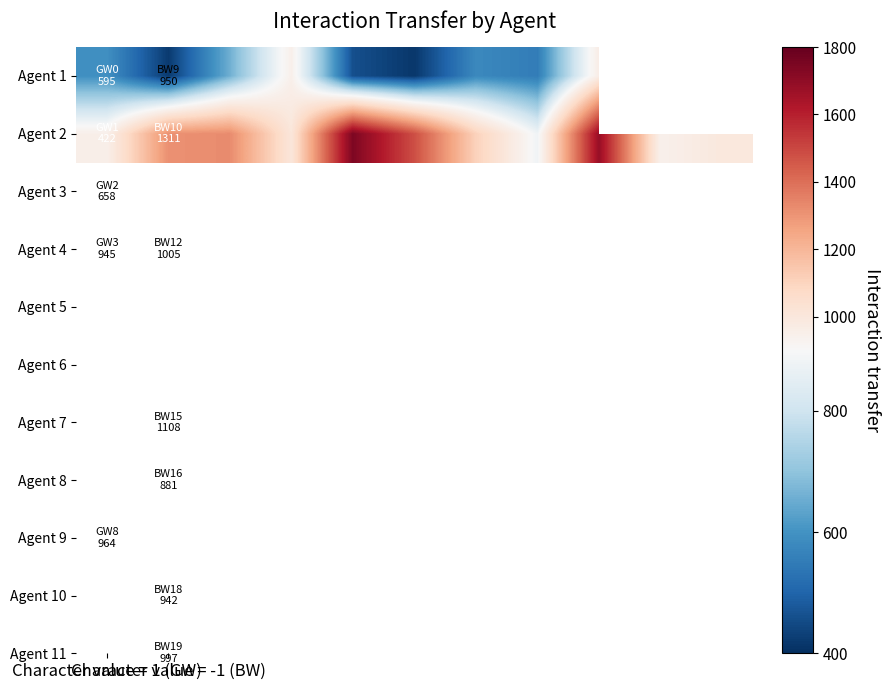

How many values in the Agent 2 series are below 1108?

5